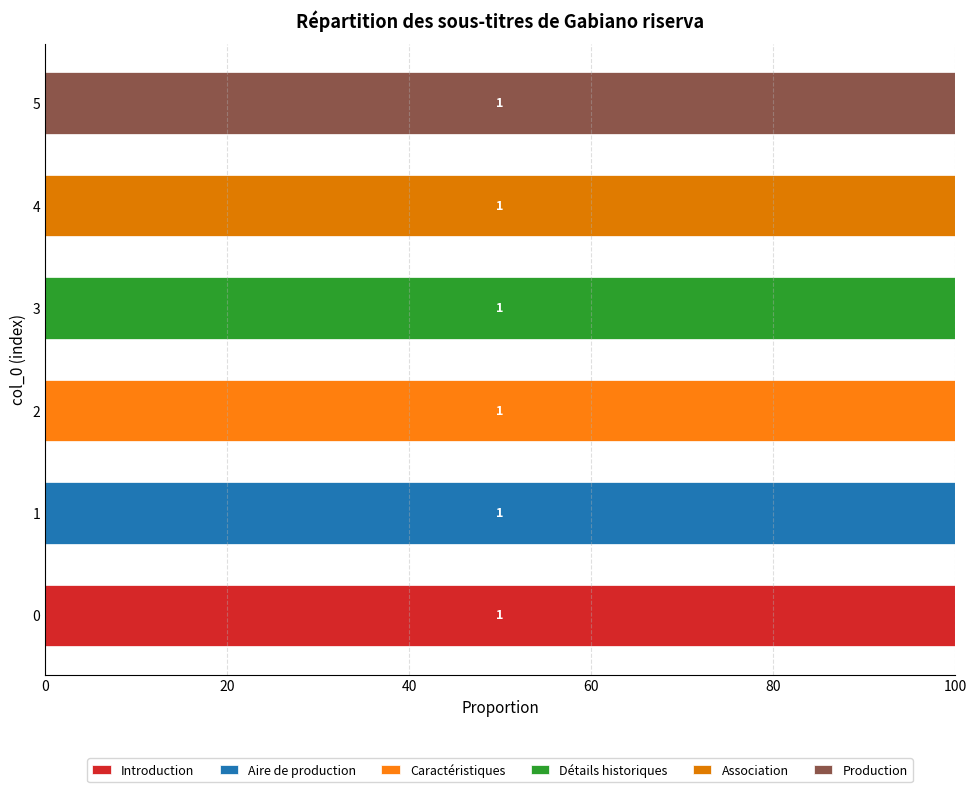

List the series in order of their peak value, highest first.

Introduction, Aire de production, Caractéristiques, Détails historiques, Association, Production